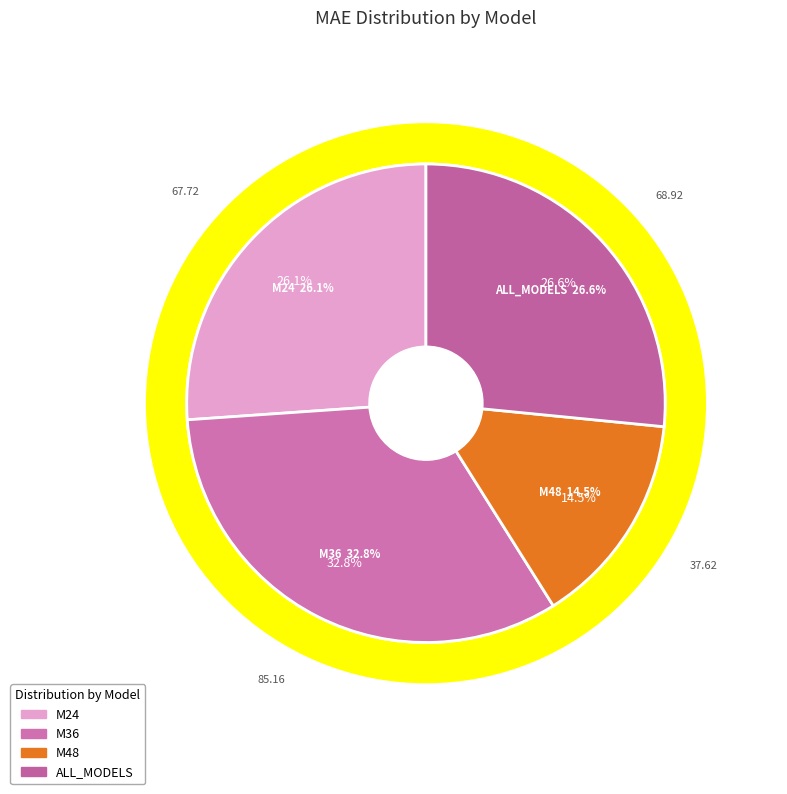

Do M48 and M36 together represent more than half of the pie?

No